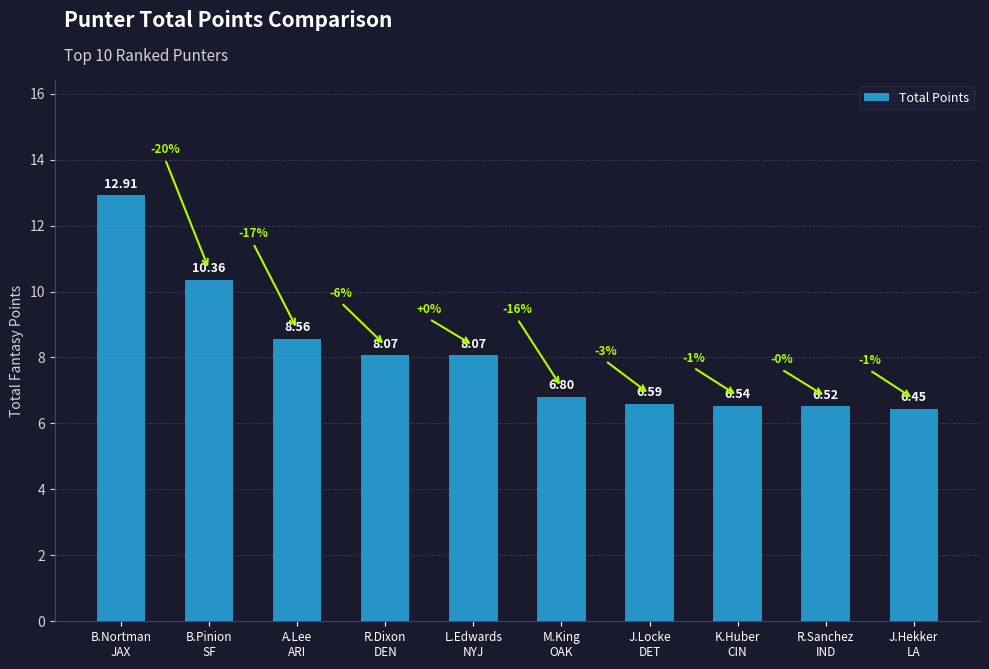

What value does the data have at A.Lee
ARI?

8.6